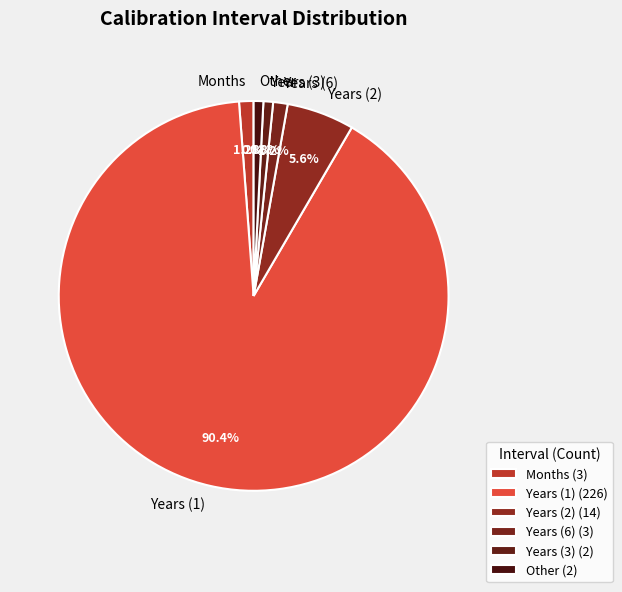

Between Months and Years (2), which is larger?

Years (2)